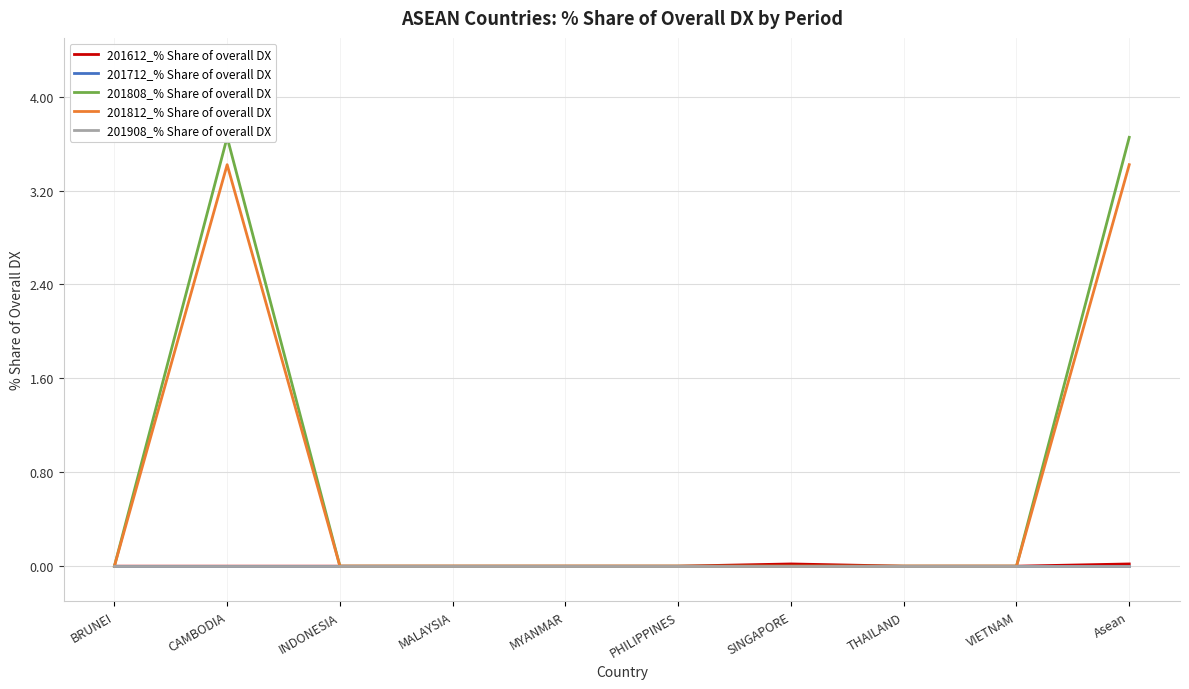

What position from the left is SINGAPORE?

7